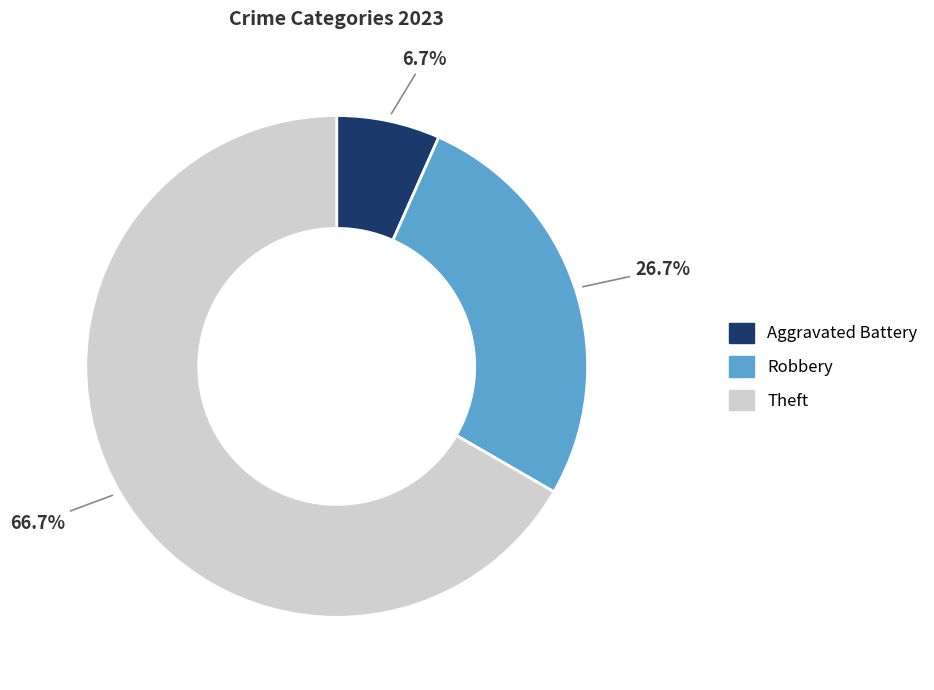

Is there a majority slice in this chart?

Yes